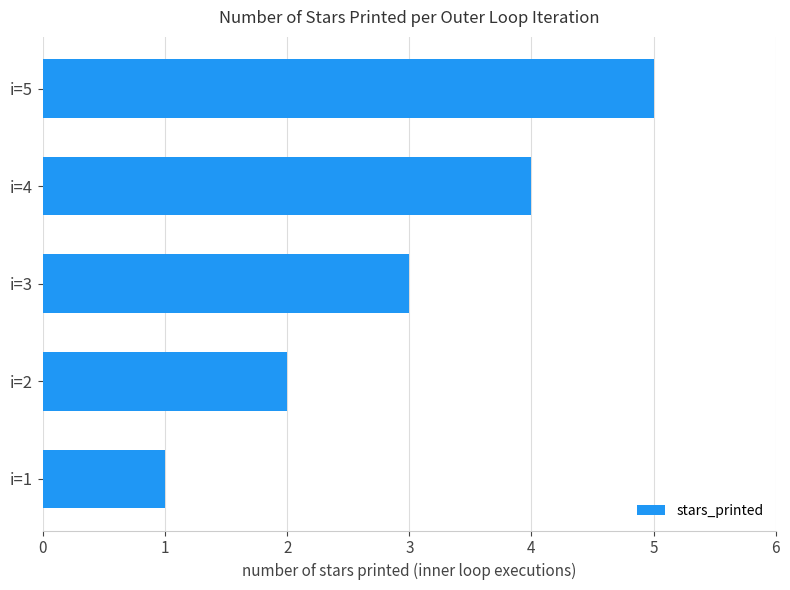

Approximately how many times larger is the value at i=5 compared to i=2?

2.5